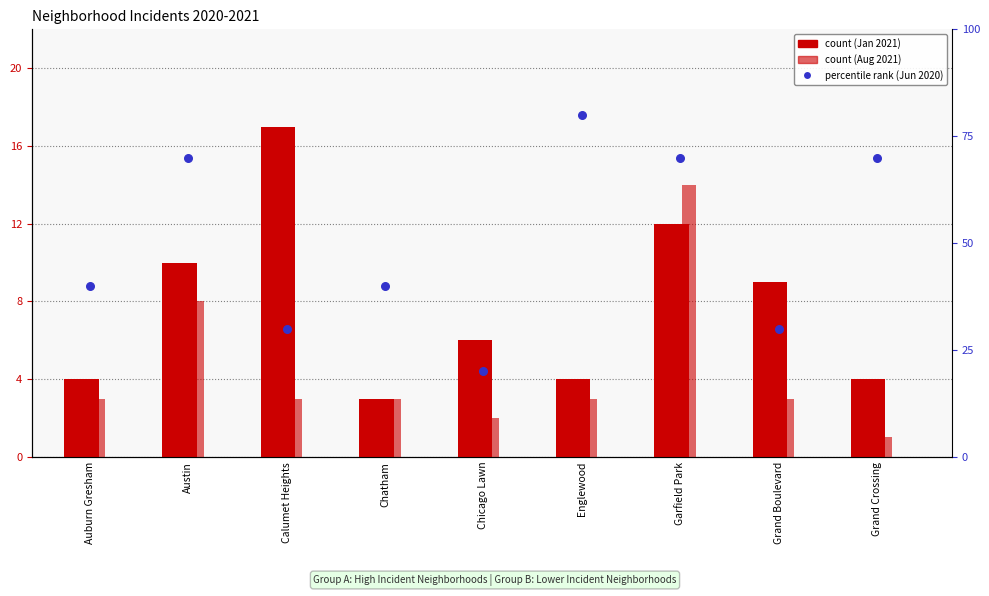

Is the value of January 2021 count at Calumet Heights greater than the value of percentile rank within the sample at Chicago Lawn?

No